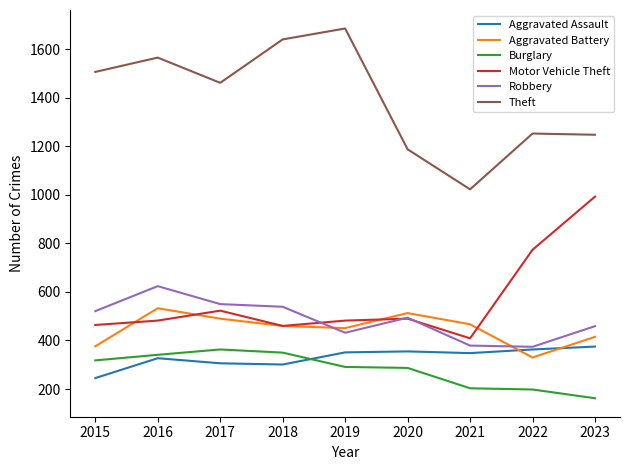

Is the value of Burglary at 2020 greater than the value of Theft at 2019?

No